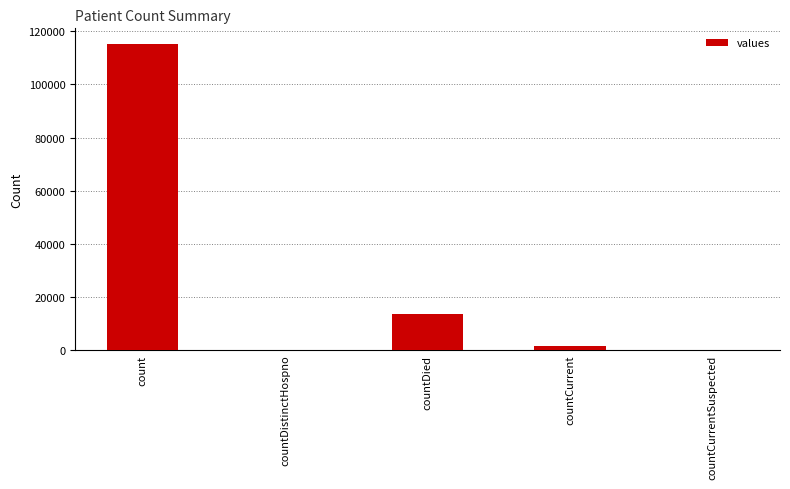

At which category does the chart reach its peak across all series?

count